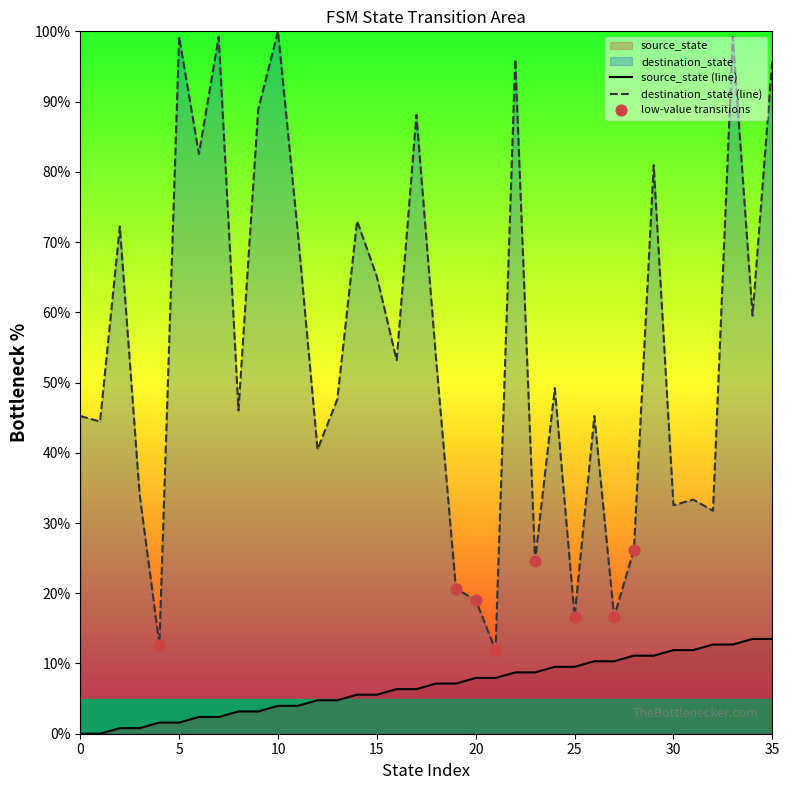

What are all the series names shown in the legend?

source_state, destination_state